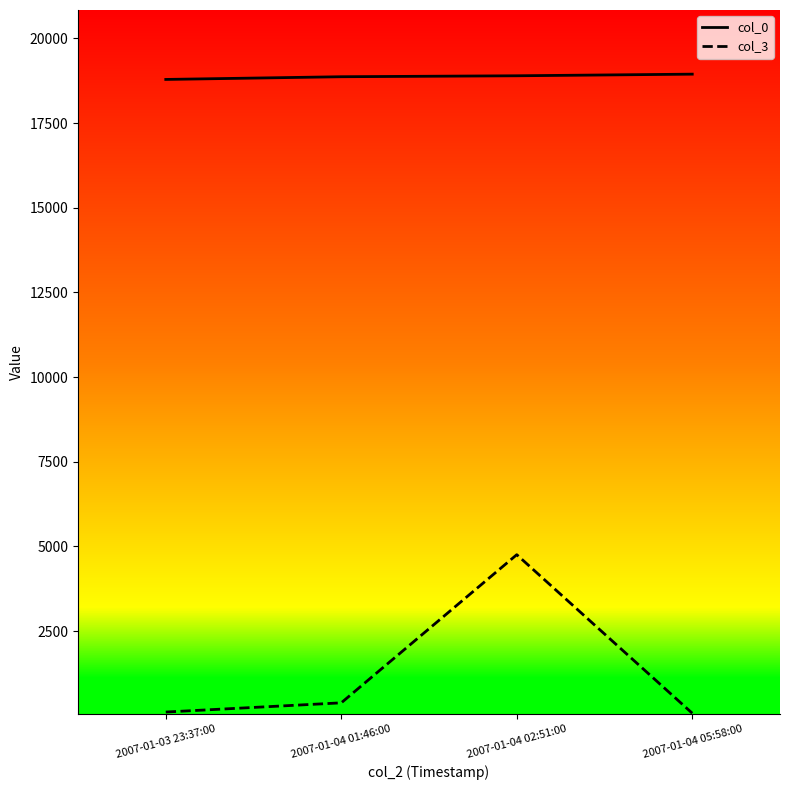

The value of col_3 at 2007-01-04 01:46:00 is 380. True or false?

True